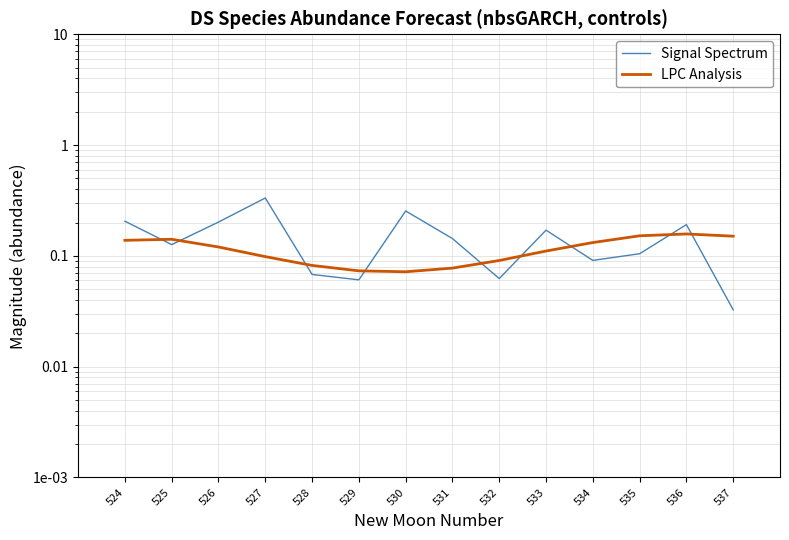

True or false: LPC Analysis has more than 1 interior local peaks.

True